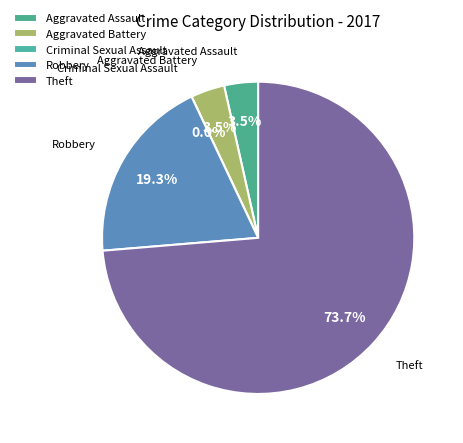

How many segments does this pie chart have?

5